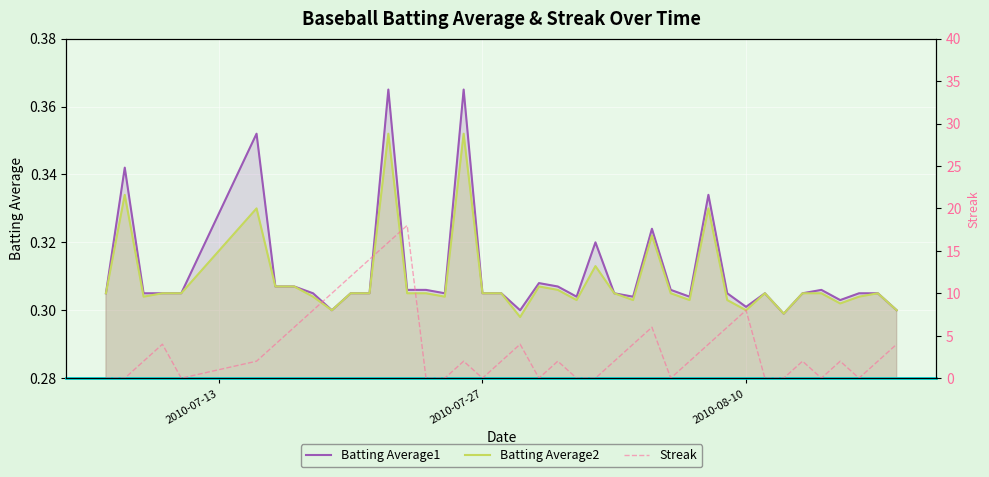

Which series has the largest total across all categories?

Streak